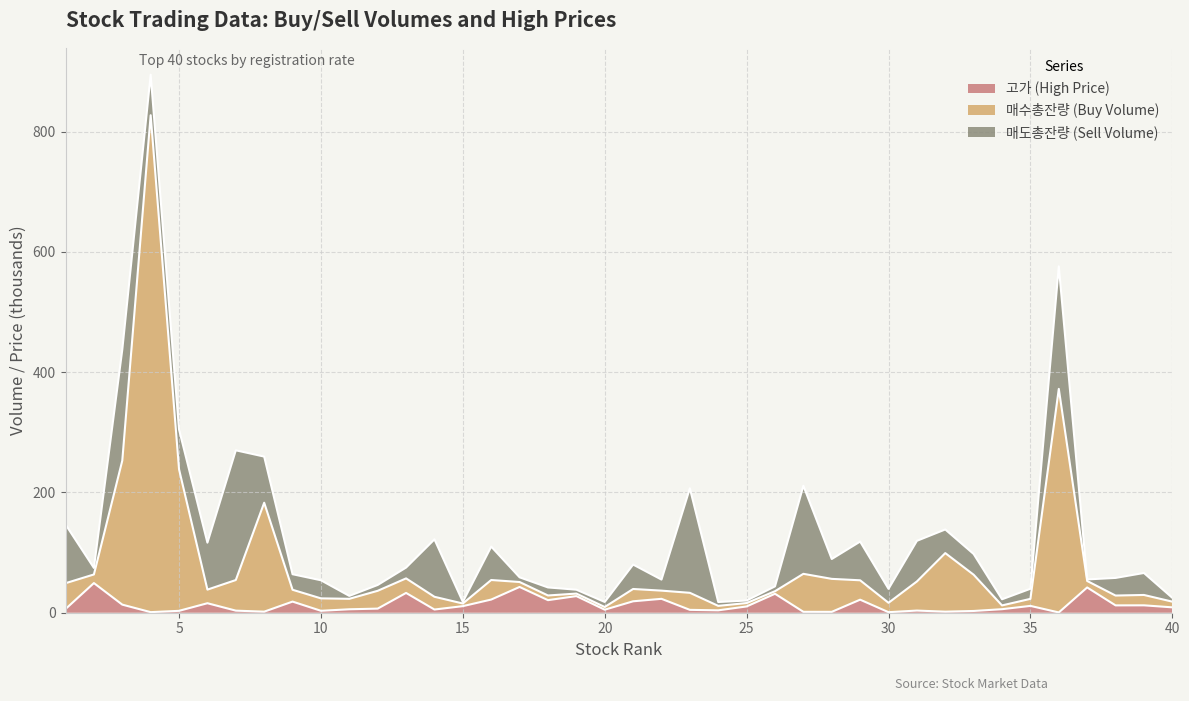

What is the value of the 매수총잔량 point at the 33rd from the left?

63.2